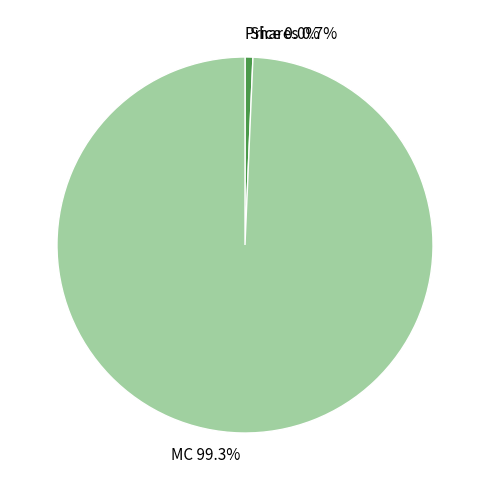

Is Shares the majority of the pie?

No